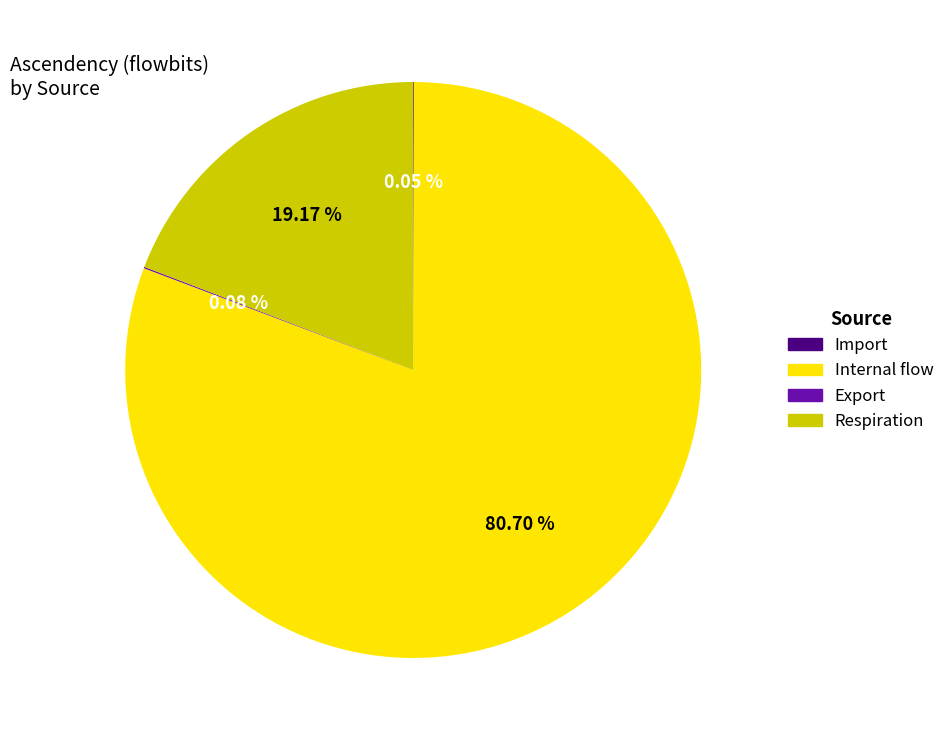

Which category has the biggest portion of the pie?

Internal flow